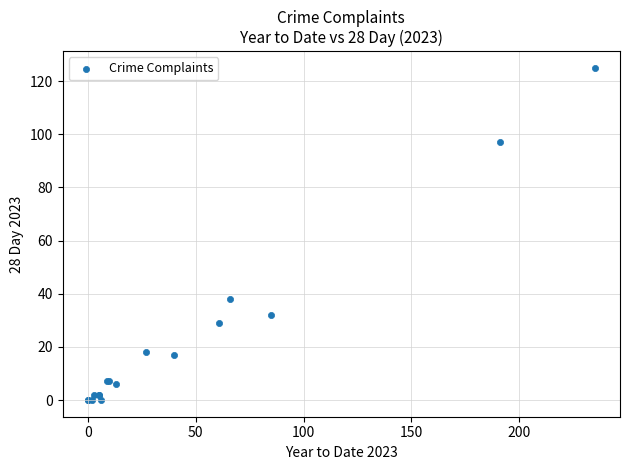

What Y value in the scatter plot is closest to 62?

38